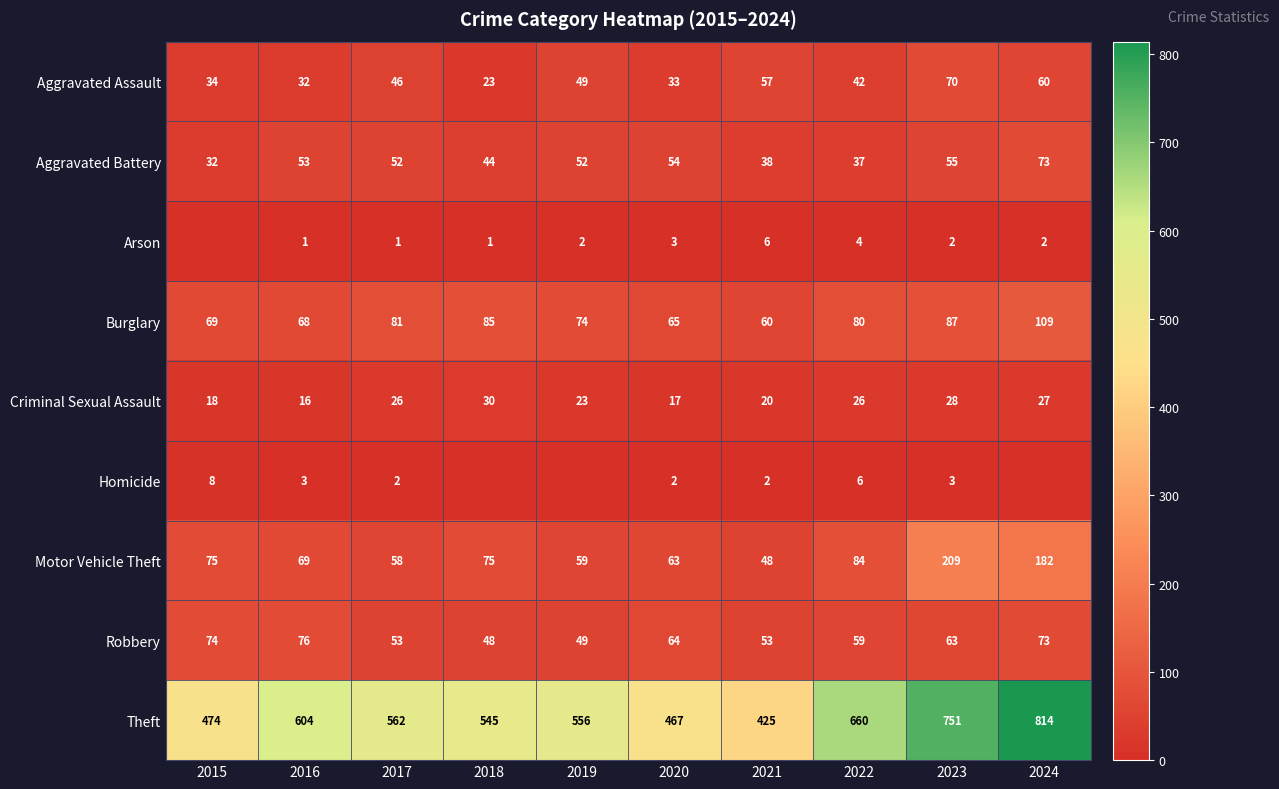

At which label is Burglary closest to 84?

2018